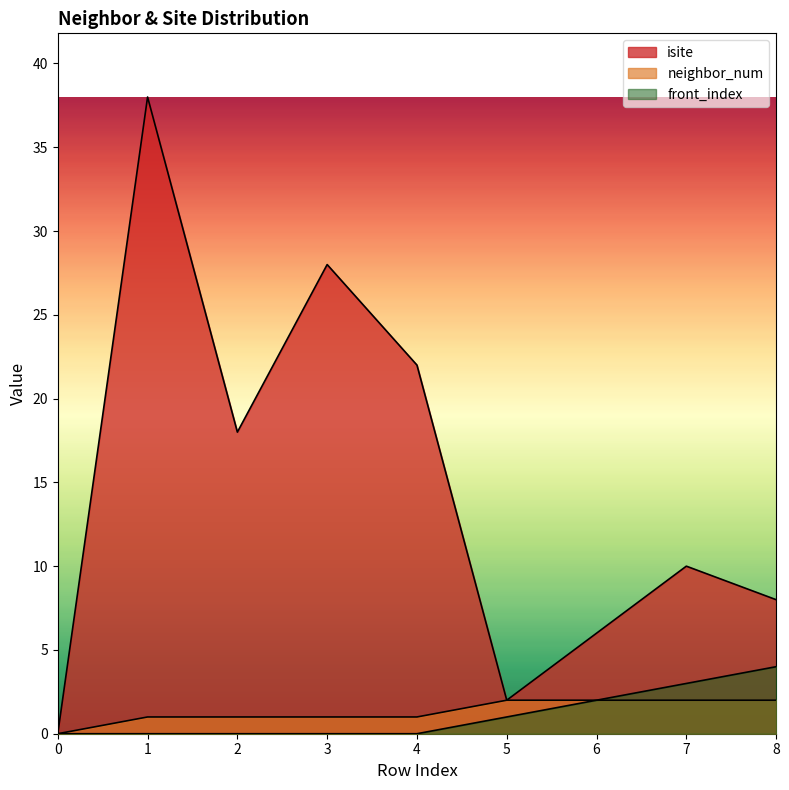

How many lines are shown in the chart?

3